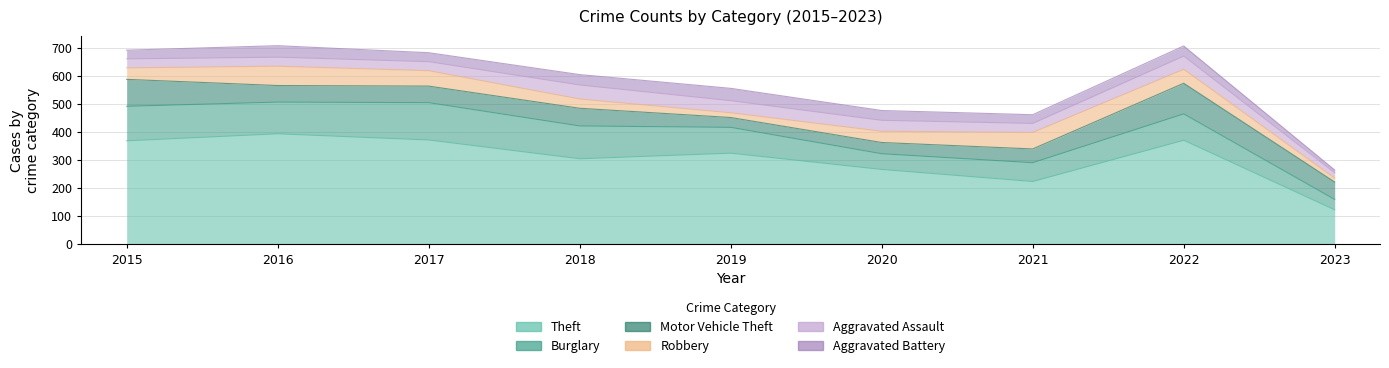

How many distinct data groups are displayed?

6